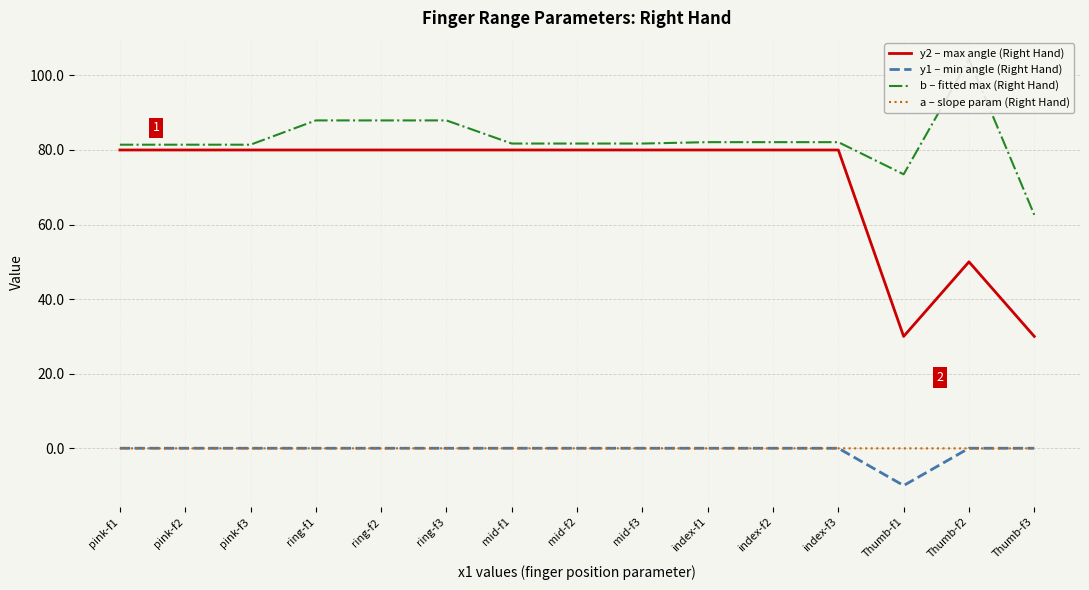

What is the difference between the maximum and second lowest values in the y2 – max angle (Right Hand) series?

50.0